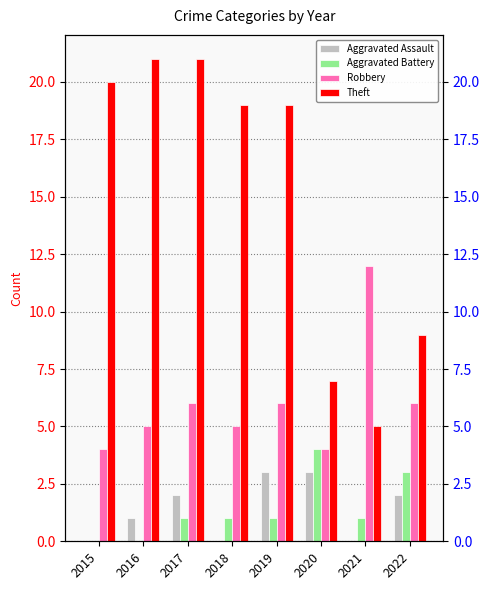

What are all the series names shown in the legend?

Aggravated Assault, Aggravated Battery, Robbery, Theft